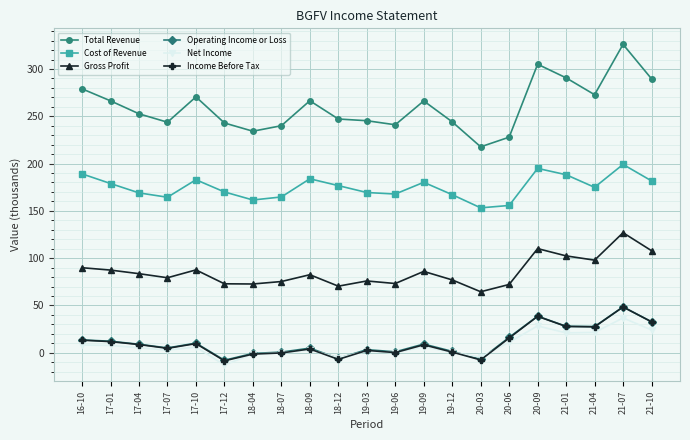

Which category has the lowest value in the Net Income series?

17-12